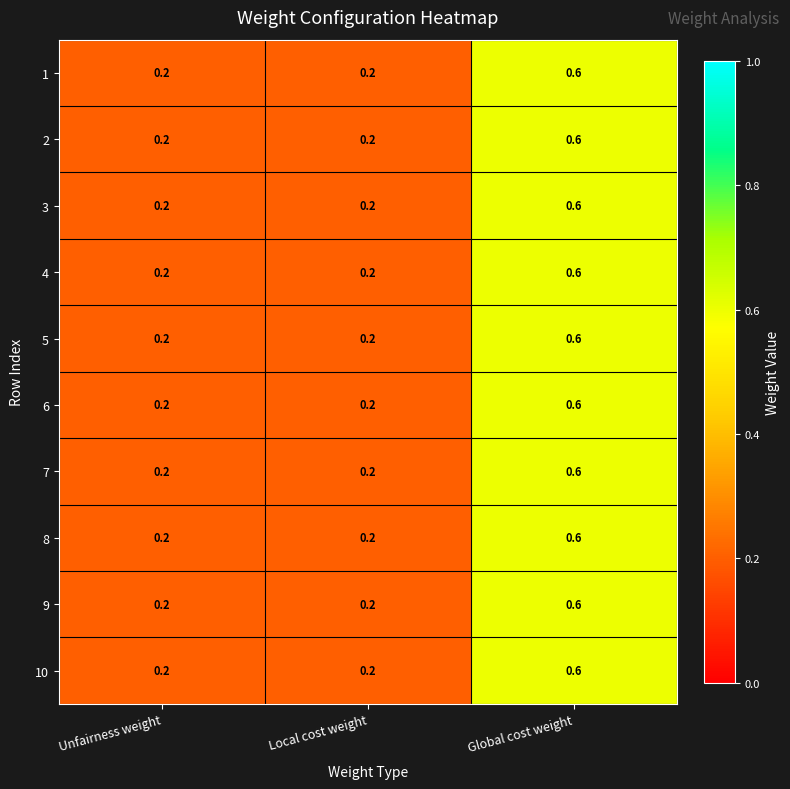

What is the highest value of the 10 series?

0.6